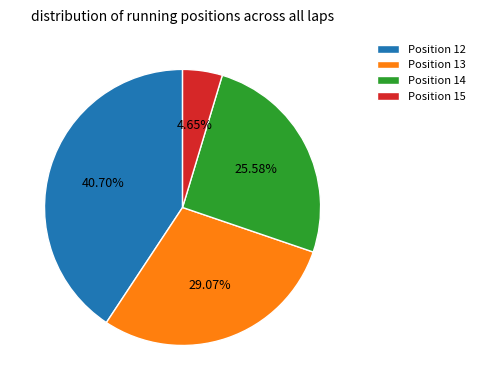

Is there any slice that represents more than half of the pie?

No